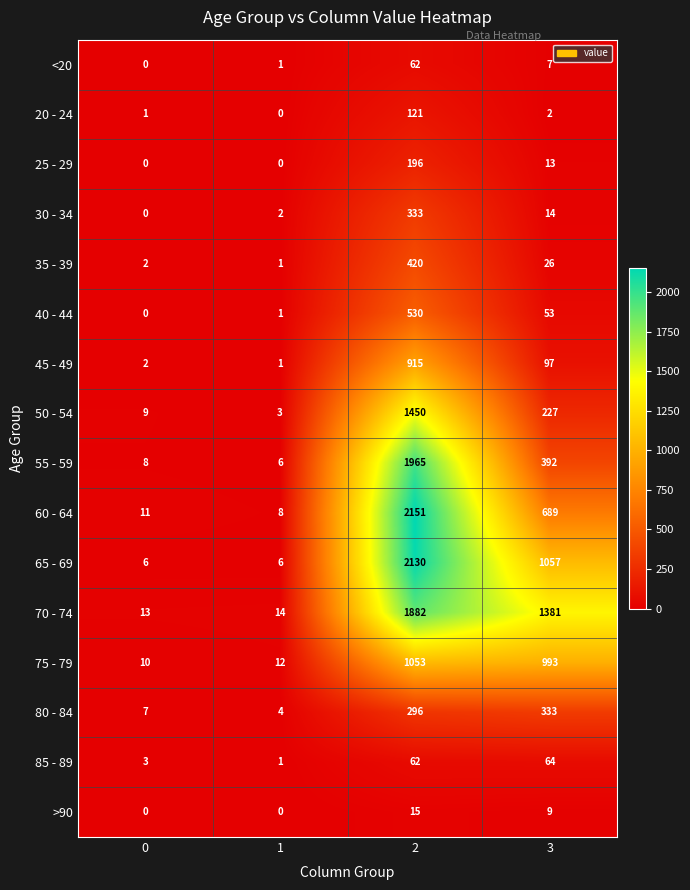

Rank the categories by 45 - 49 value from highest to lowest.

2, 3, 0, 1